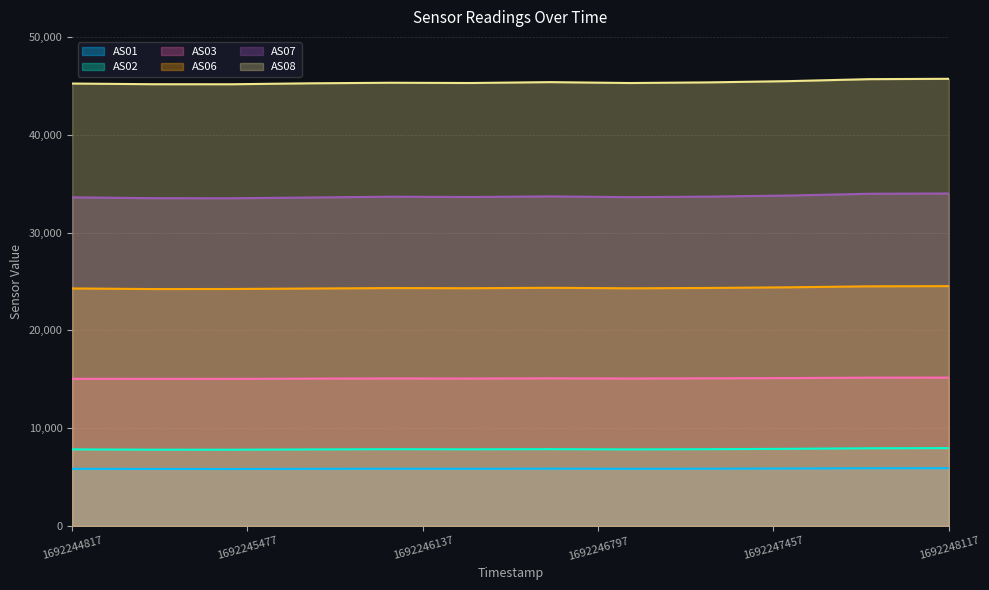

What is the highest value of the AS06 series?

24520